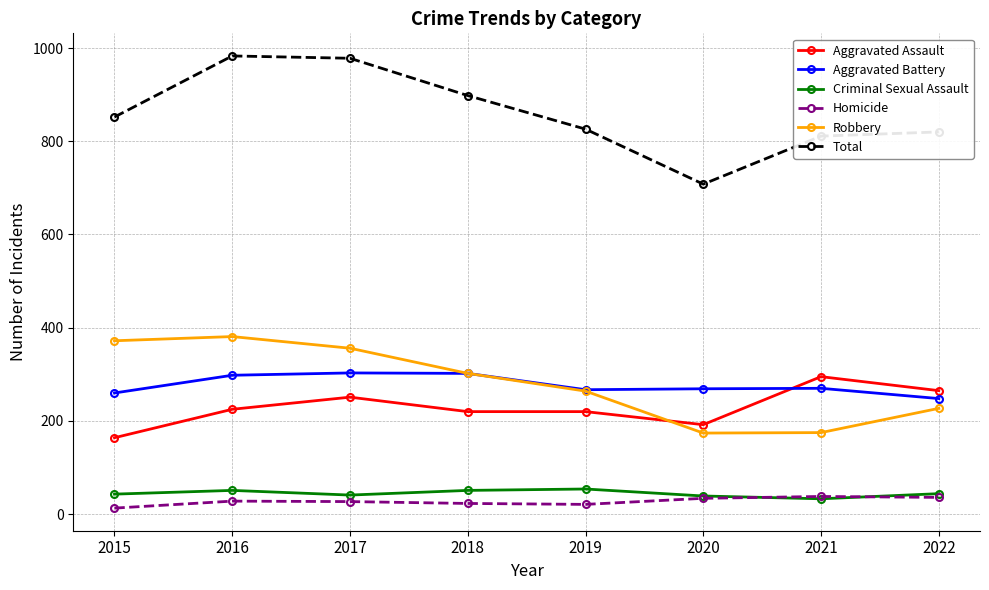

At which label does Aggravated Assault reach its peak?

2021